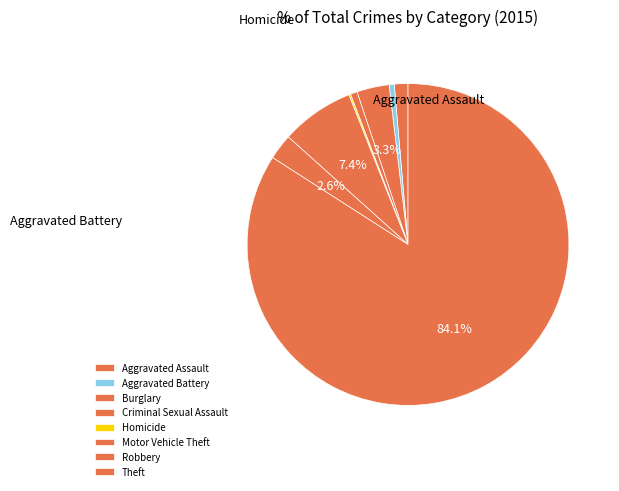

Does Theft account for over 50% of the chart?

Yes